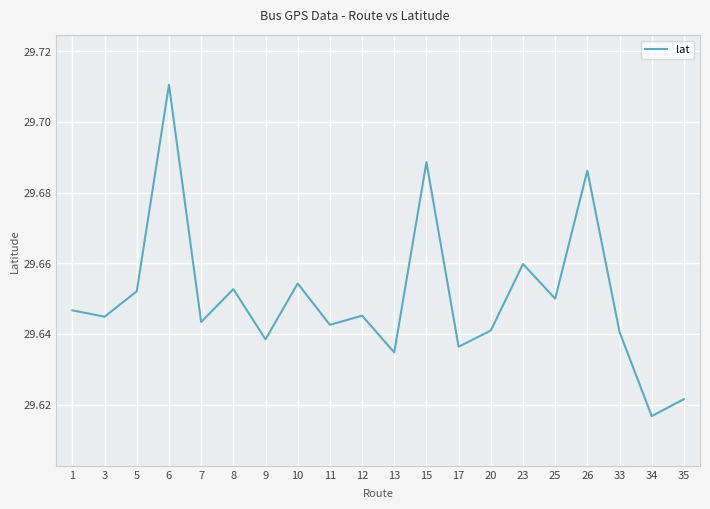

Which has a higher value, 12 or 25?

25